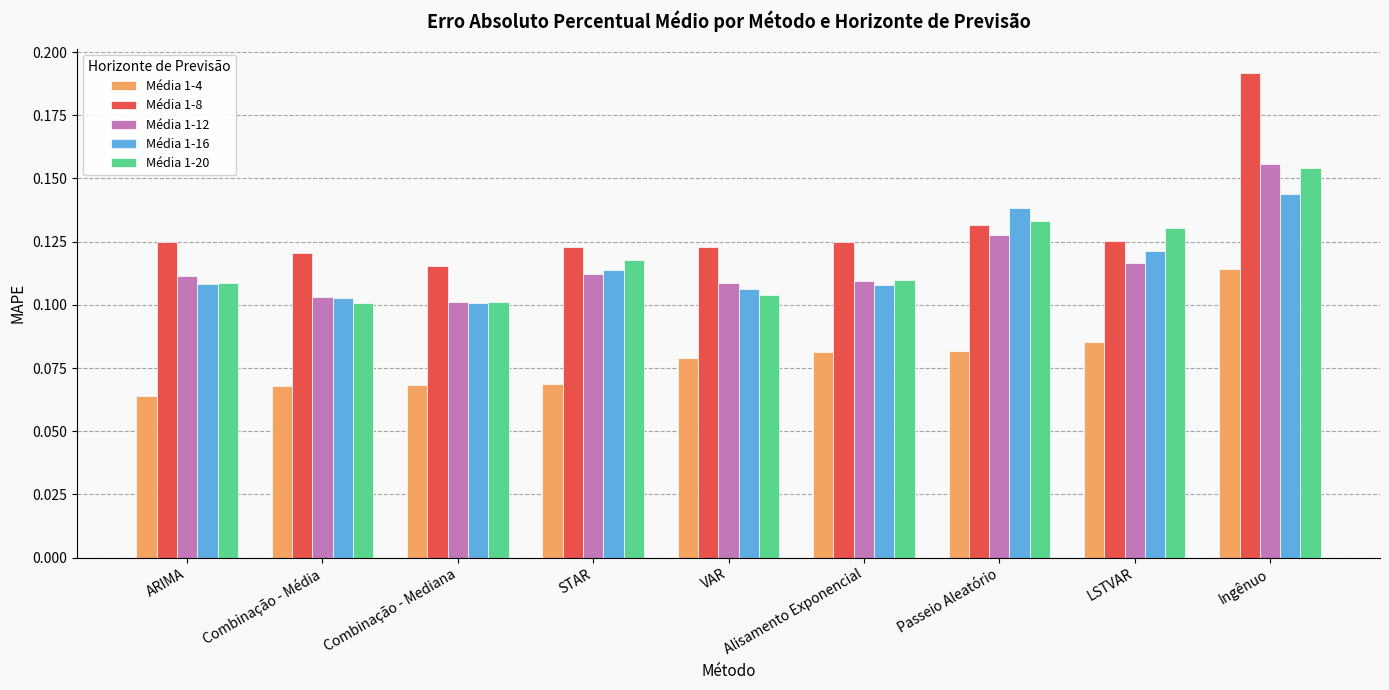

How many groups of bars are there?

9